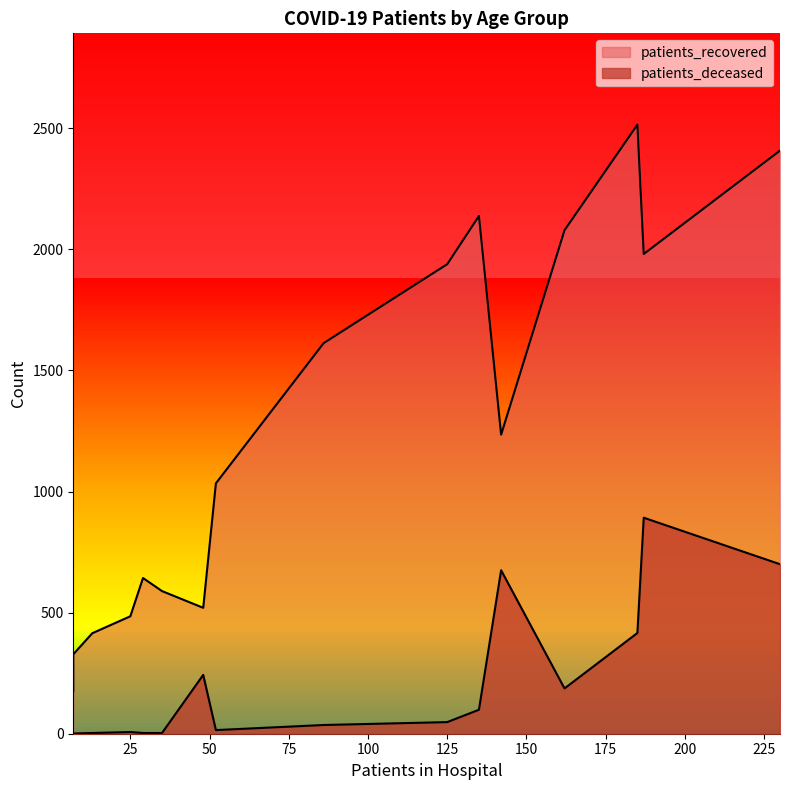

Which series changed the most between 45 - 49 and 75 - 79?

patients_recovered